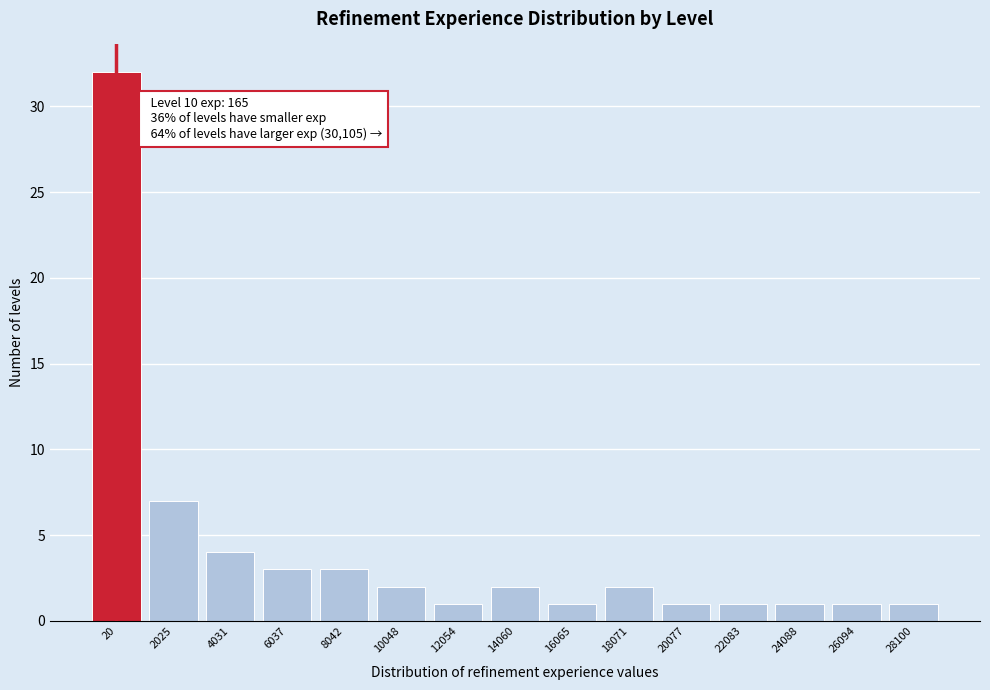

Reading right to left, extract all data points from this chart.

1	1	1	1	1	2	1	2	1	2	3	3	4	7	32